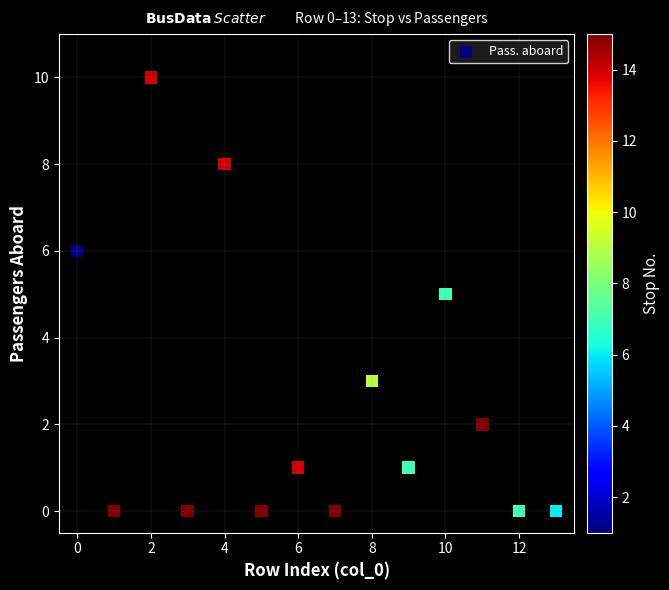

What is the range of Y values (max minus min)?

10